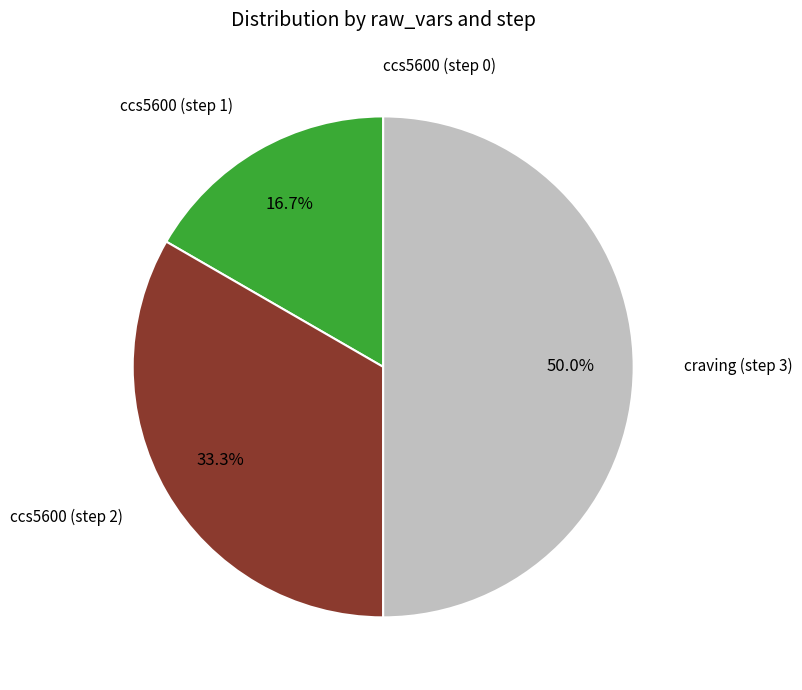

Which category has the smallest portion of the pie?

ccs5600 (step 0)